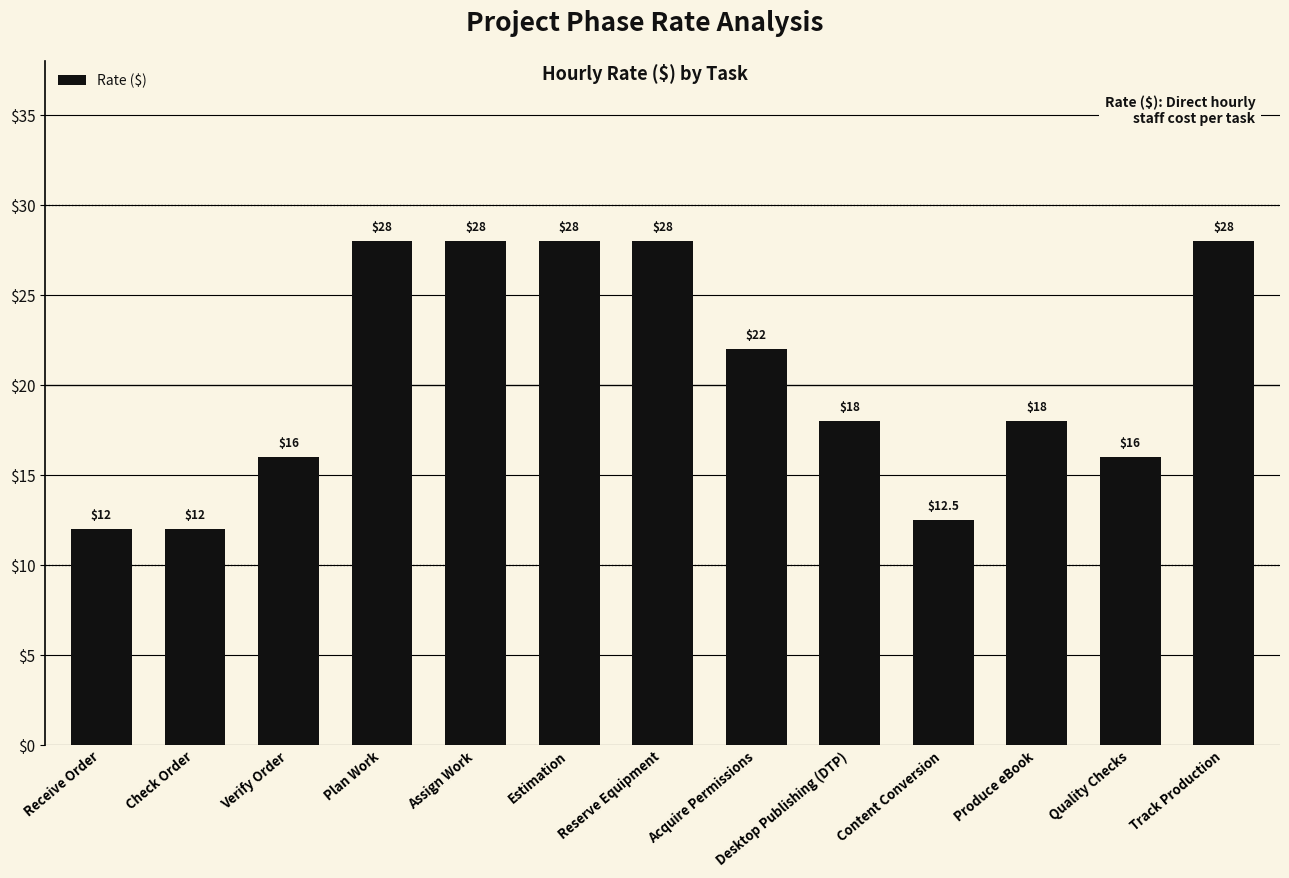

What is the sum of all values?

266.5